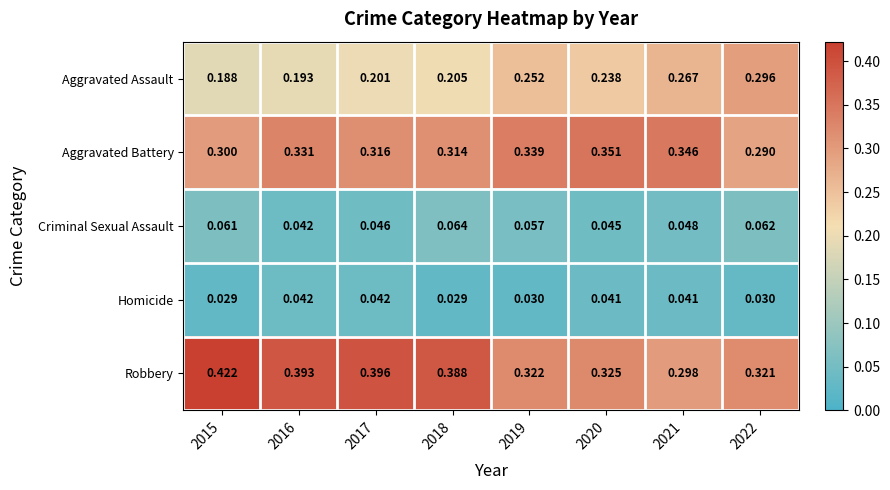

Which series changed the most between 2019 and 2022?

Aggravated Battery